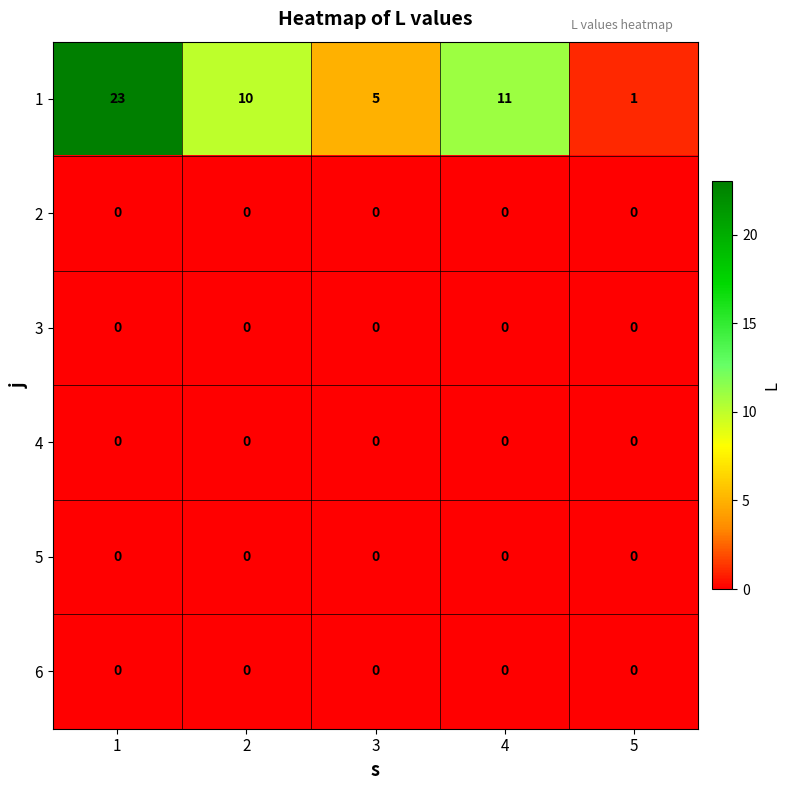

Is the value of 2 at 5 greater than the value of 1 at 1?

No